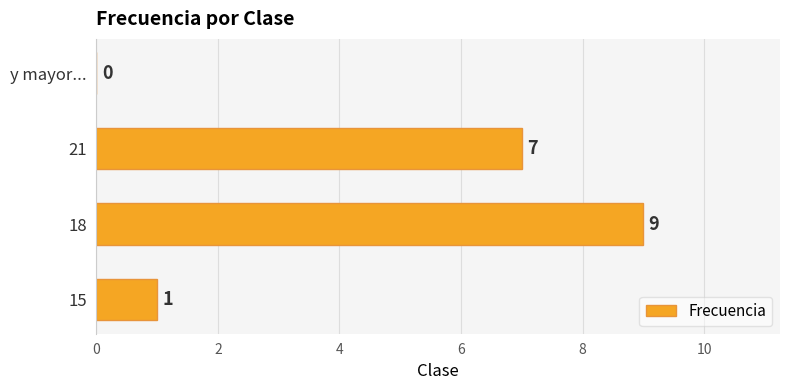

How many positive values are there?

3